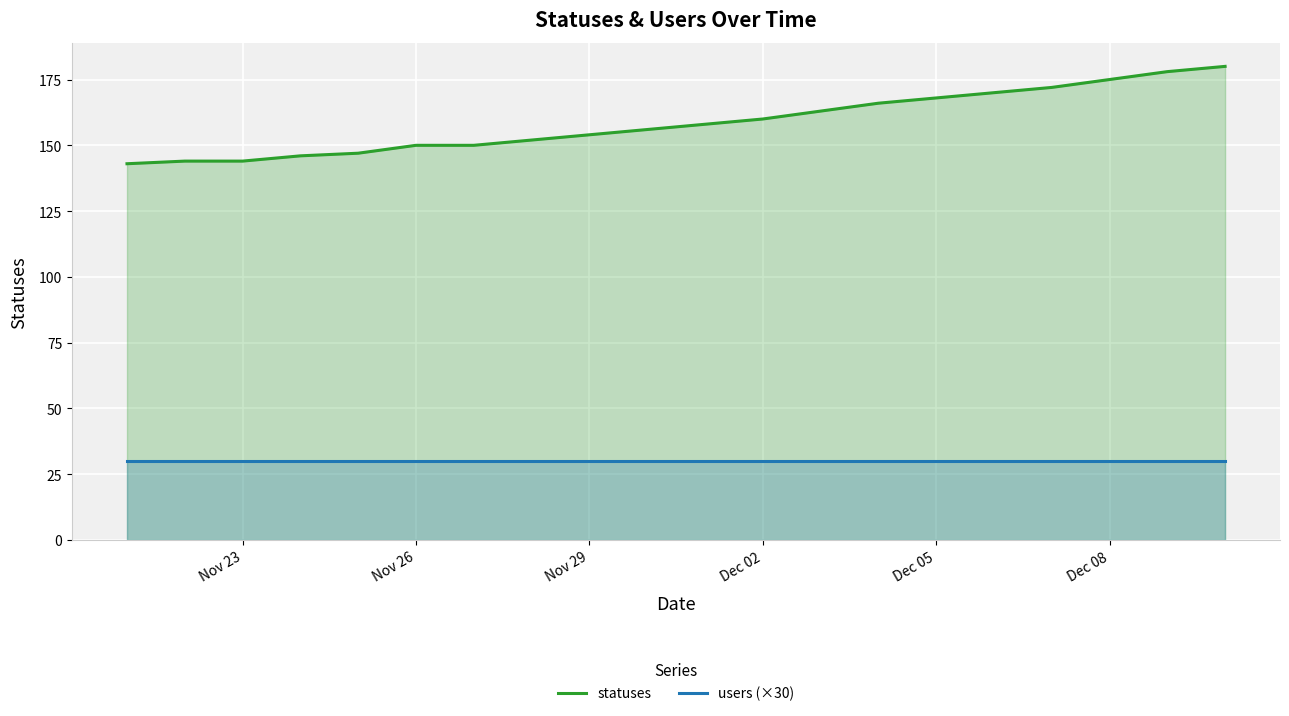

Which series has the widest spread of values?

statuses